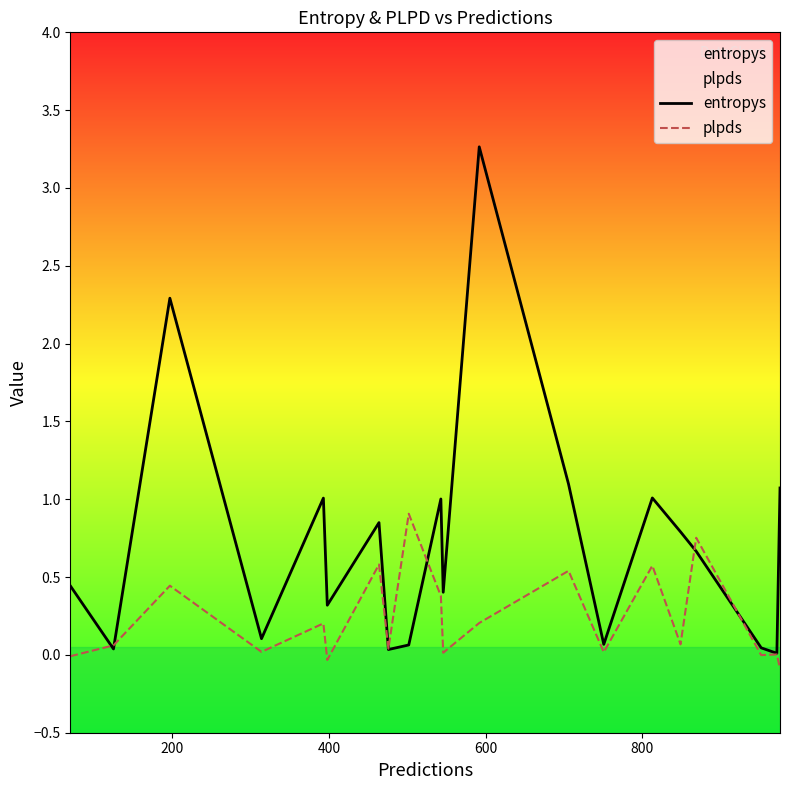

At how many categories does at least one series exceed 0?

20